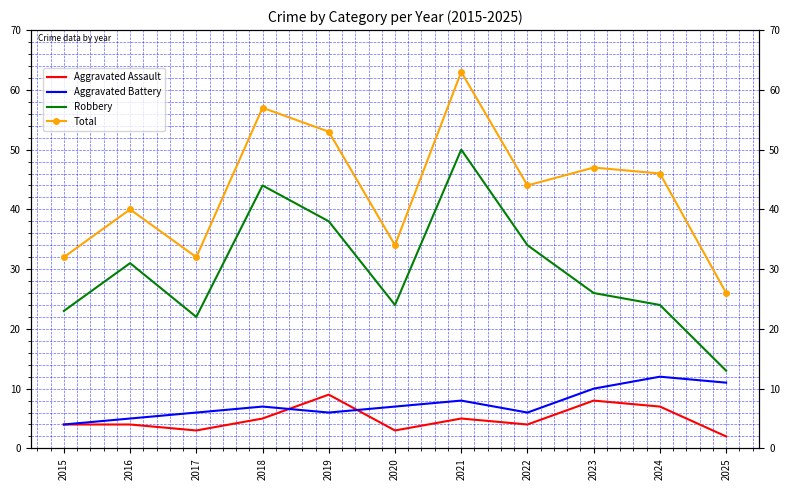

Where is Aggravated Assault nearest to the value 5?

2018